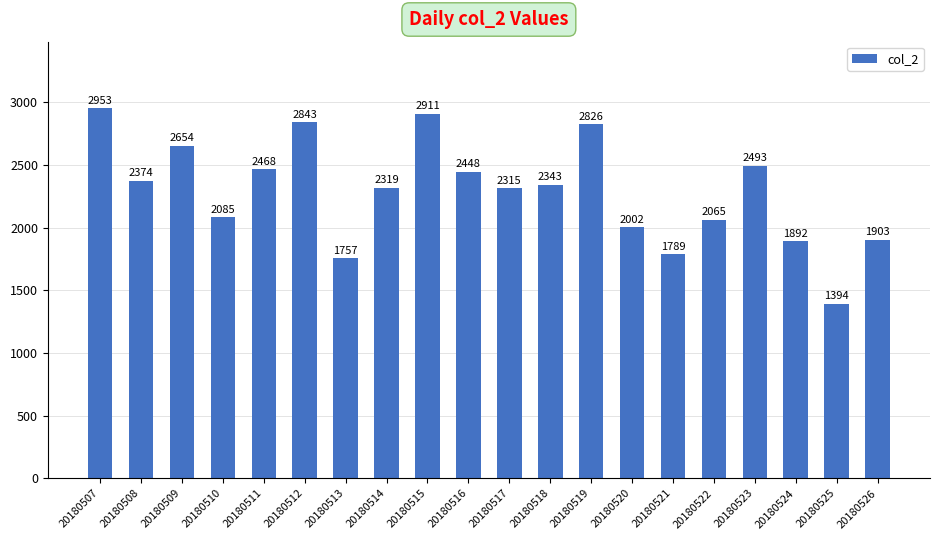

What is the average value?

2292